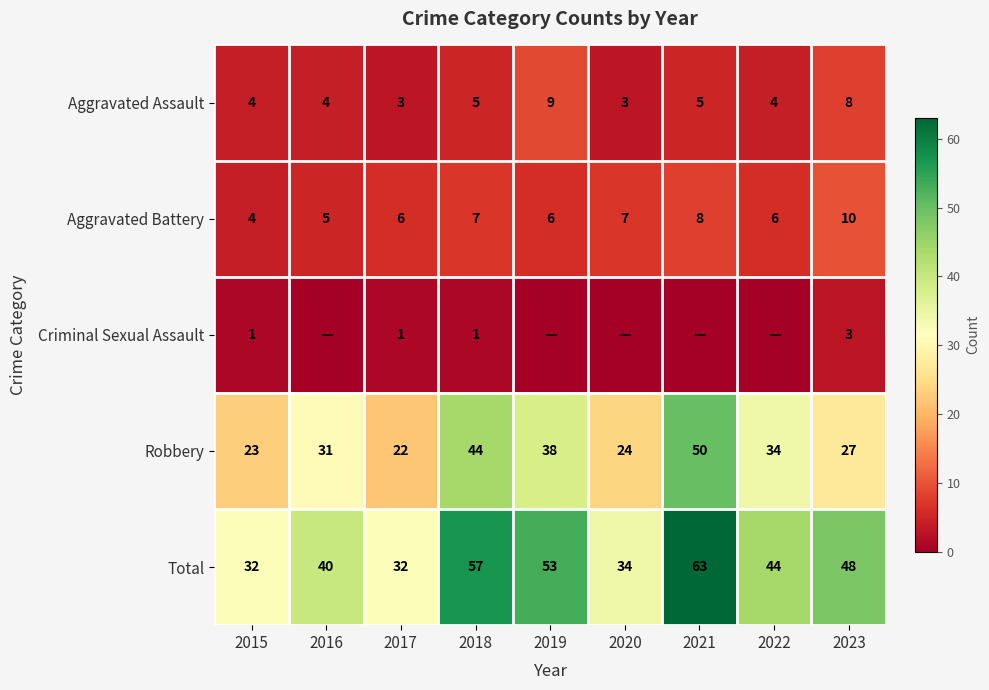

What is the average value of the Total series?

45